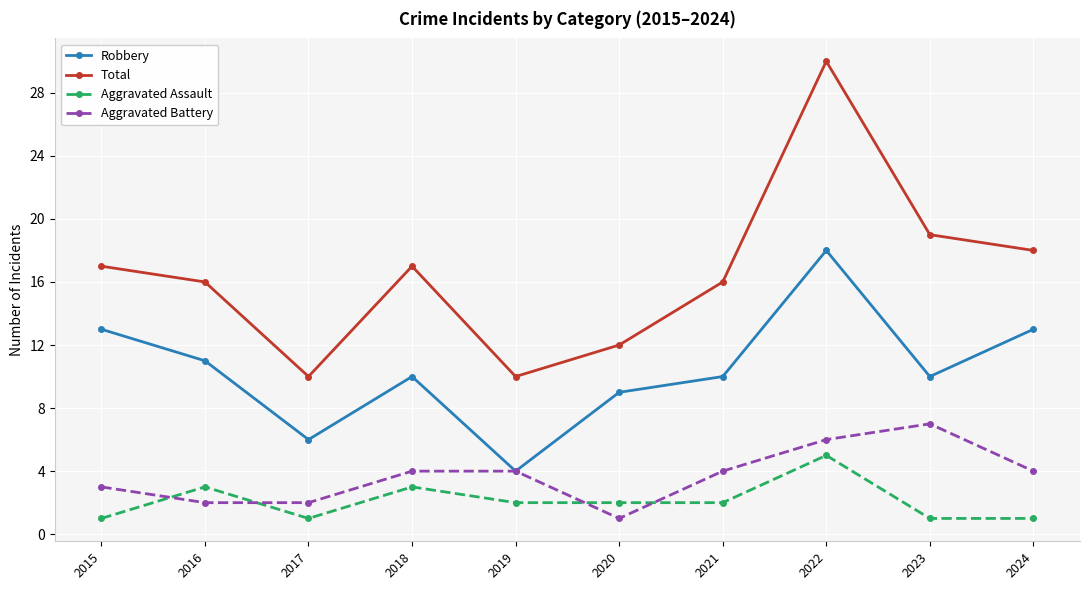

Does the chart have visible grid lines?

Yes